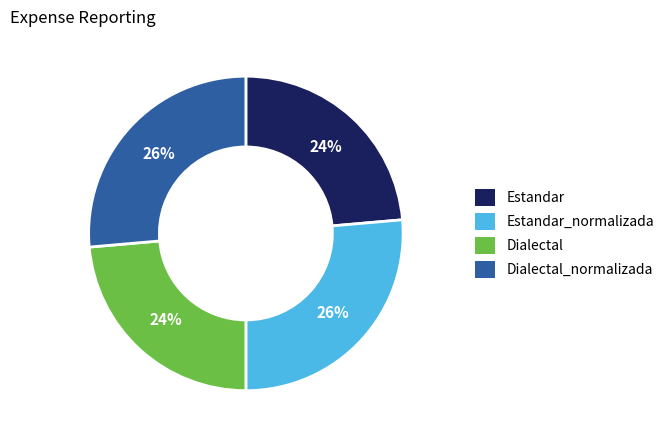

Count the number of slices in the pie.

4